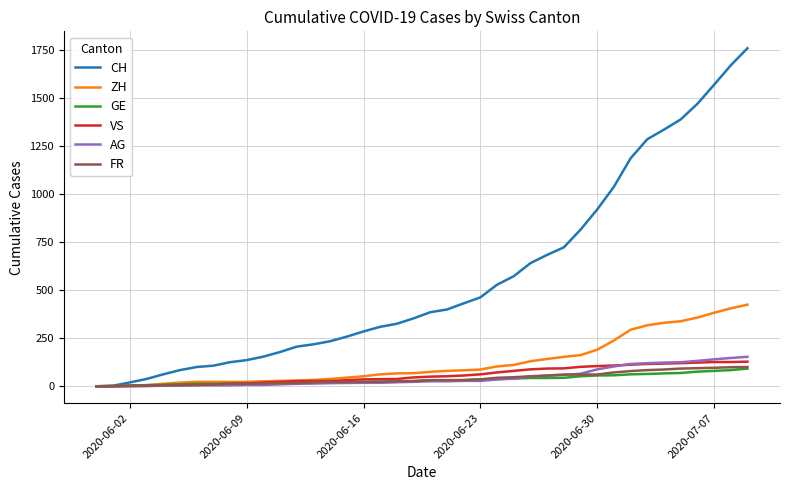

How many lines are shown in the chart?

6